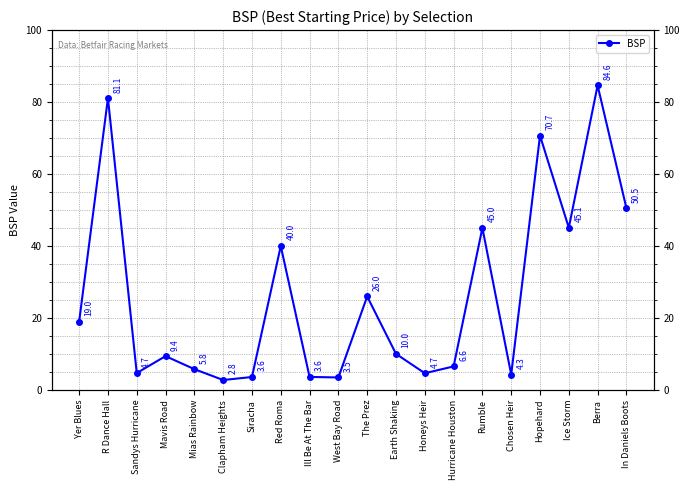

Reading left to right, extract all data points from this chart.

19.0	81.1	4.7	9.4	5.8	2.8	3.6	40.0	3.6	3.5	26.0	10.1	4.7	6.6	45.0	4.3	70.7	45.1	84.6	50.5